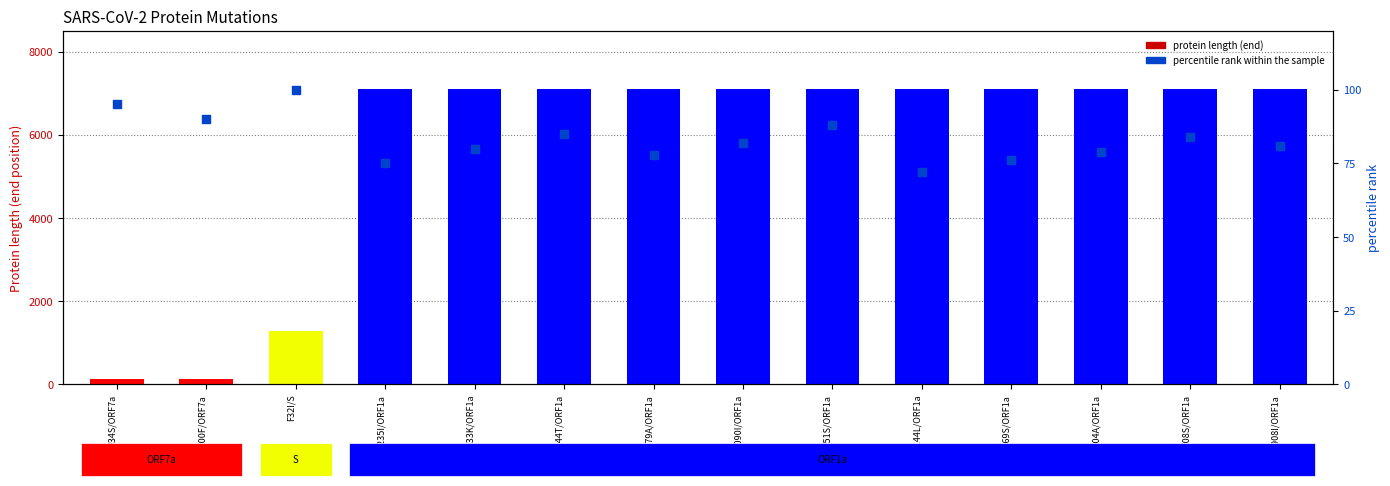

What is the total value across all series at N3833K/ORF1a?

7176